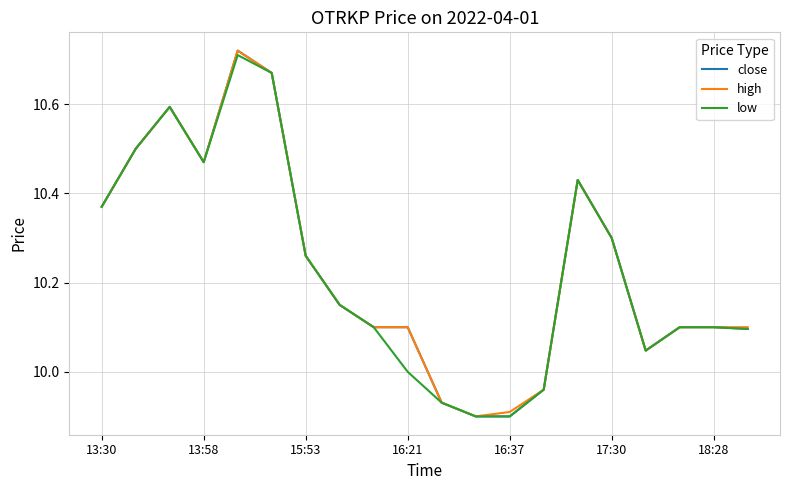

How many series are shown in this chart?

3